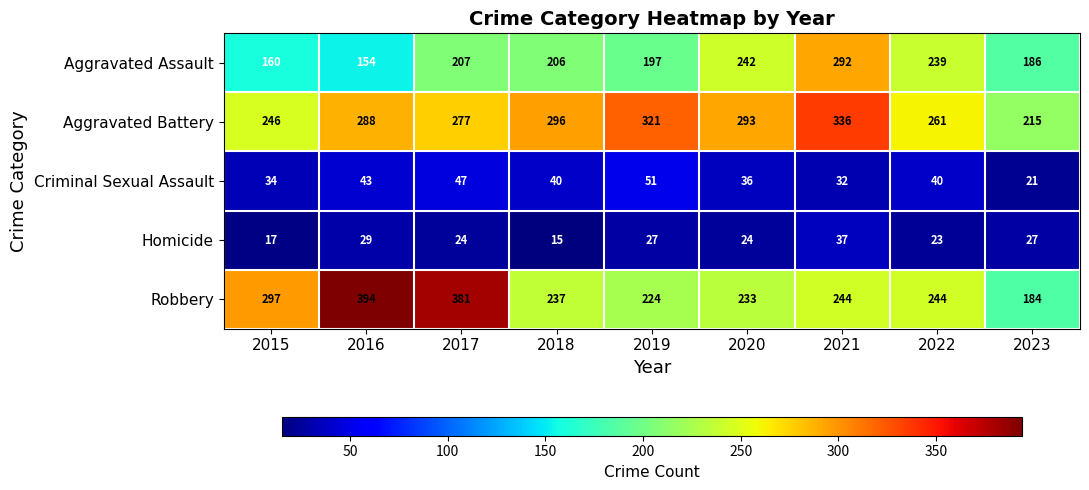

At which category is the sum across all series the highest?

2021